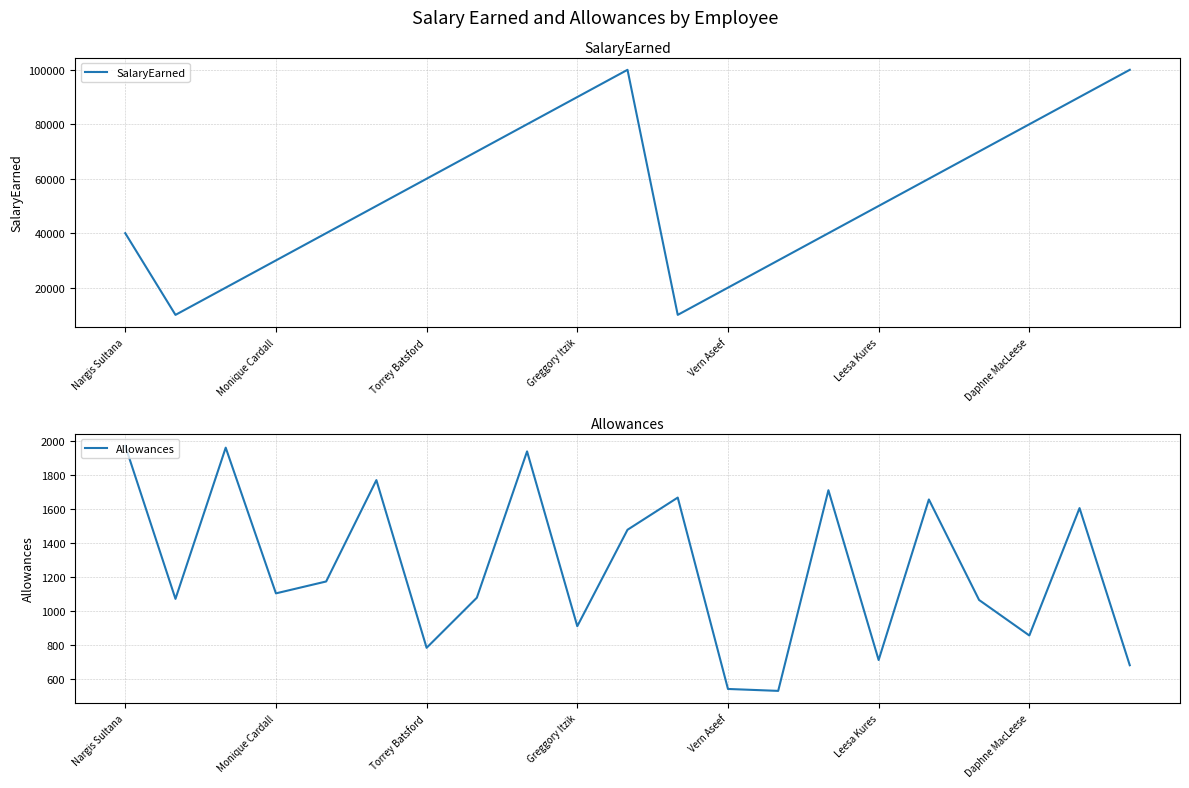

How many interior local peaks does the Allowances series have?

7